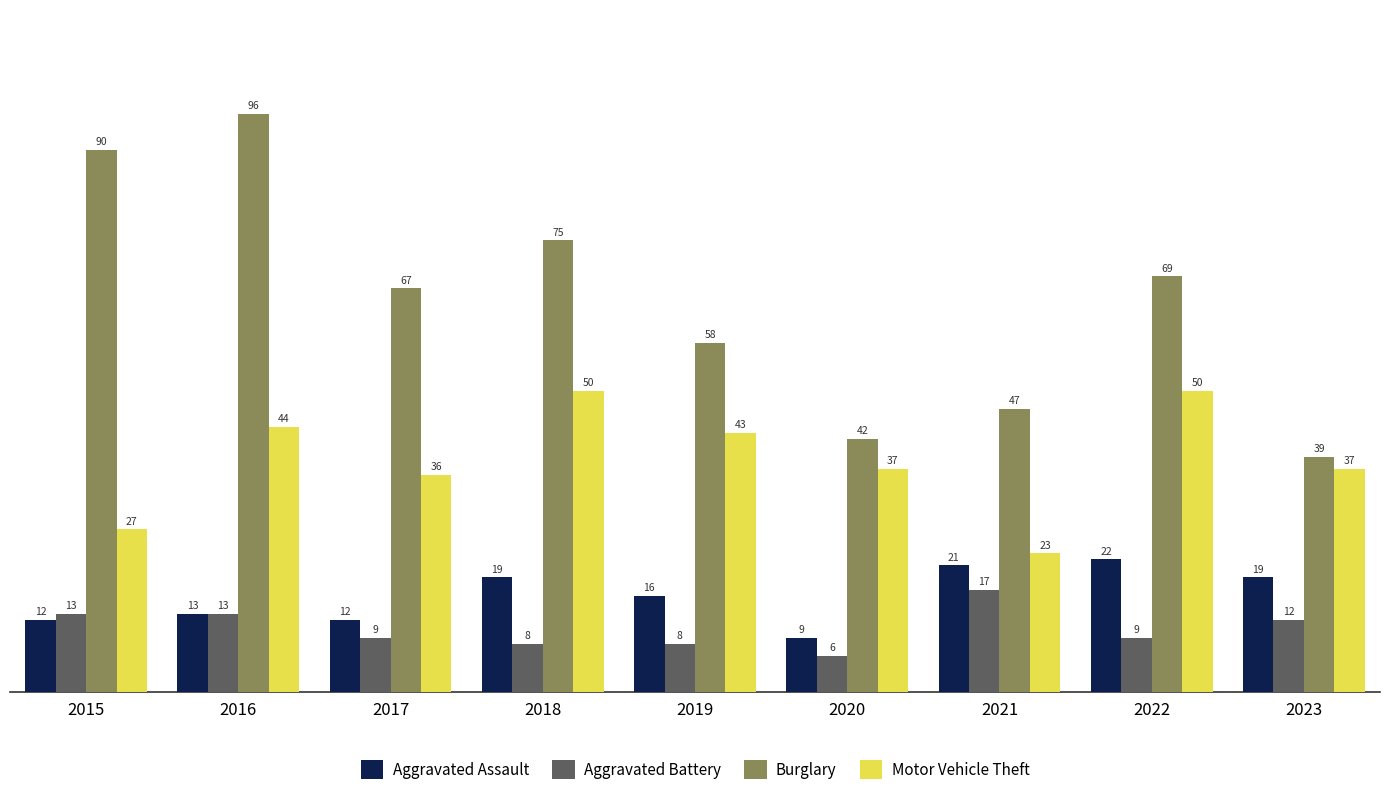

Which series has the largest total across all categories?

Burglary